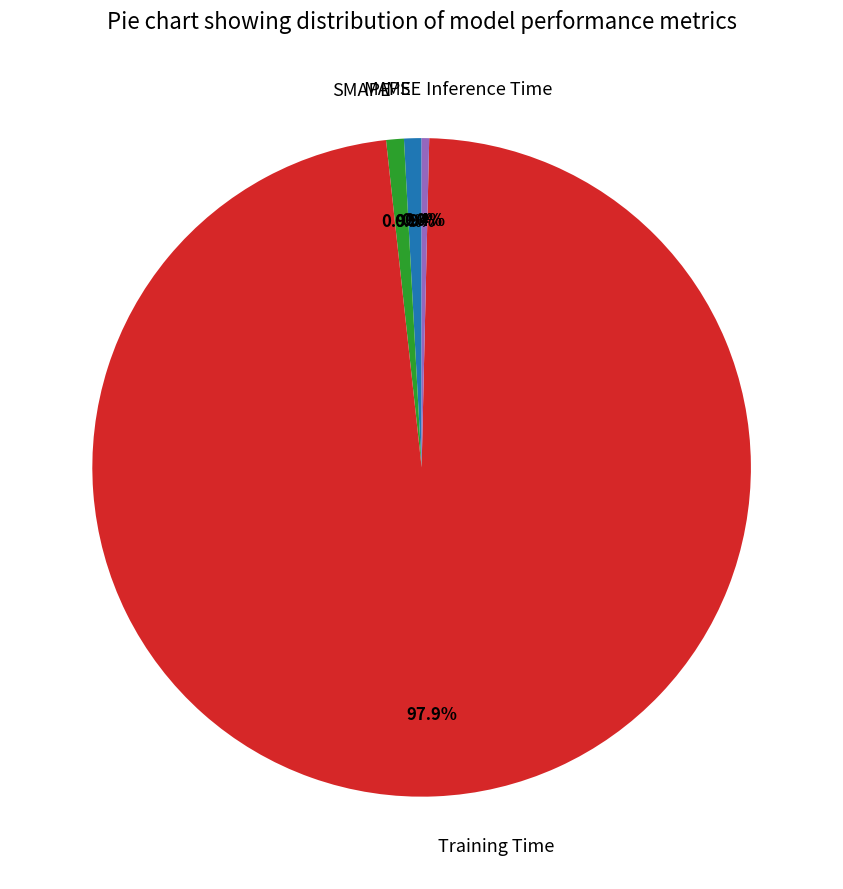

Is there any slice that represents more than half of the pie?

Yes